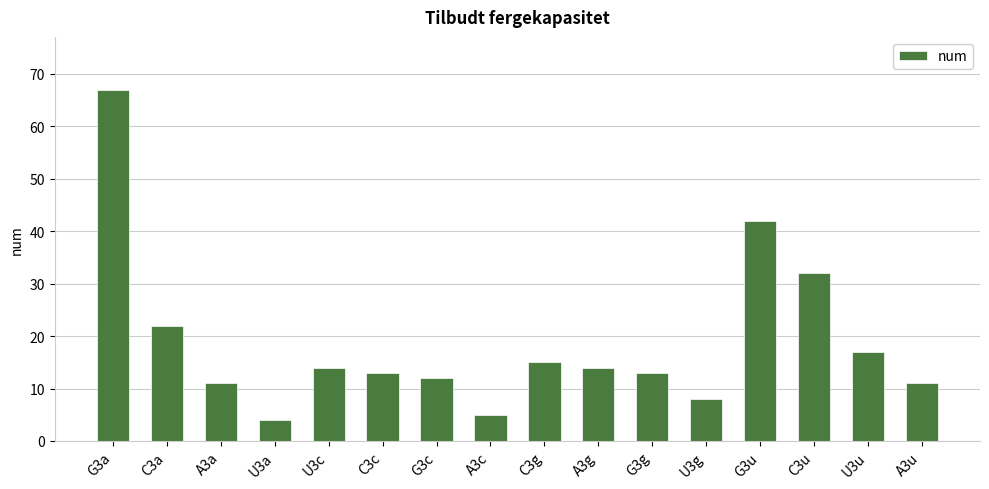

Which label corresponds to the largest value in the chart?

G3a